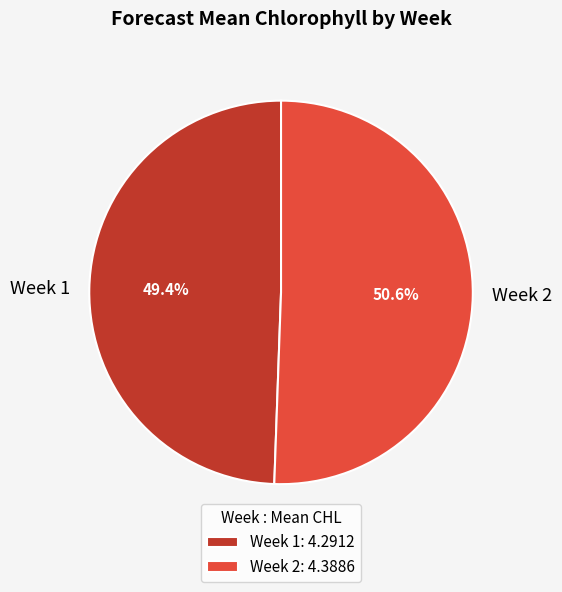

What is the ratio of the value at Week 2 to the value at Week 1?

1.0